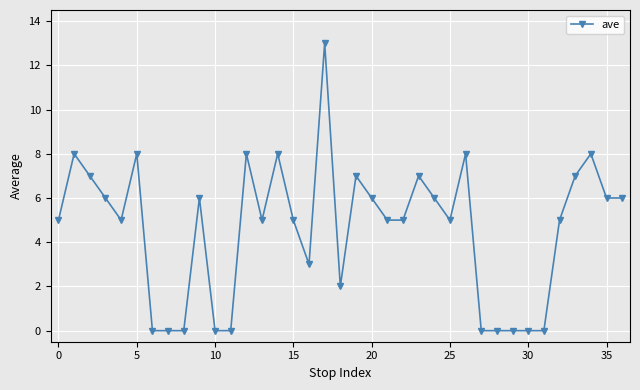

What is the difference between the second highest and minimum values?

8